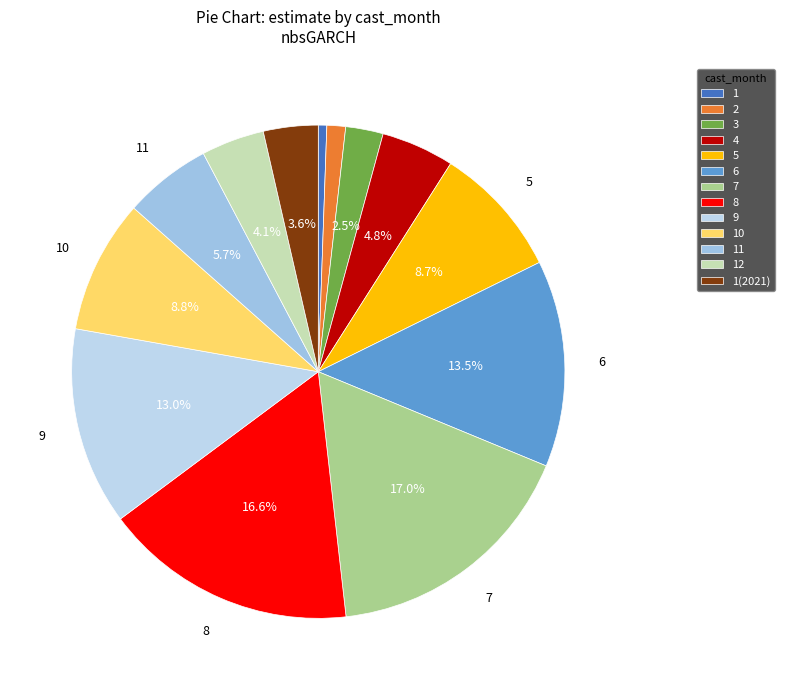

How many segments does this pie chart have?

13